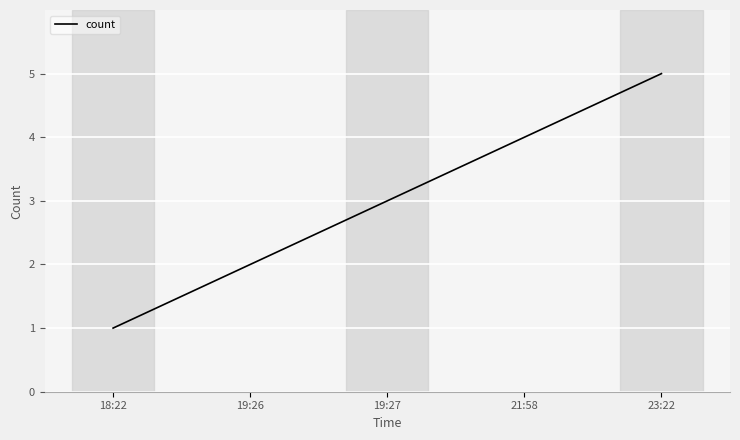

Read the value at 19:27.

3